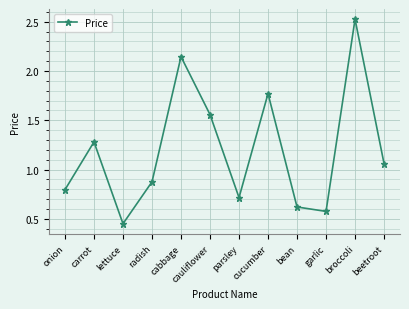

What is the sum of all values?

14.4